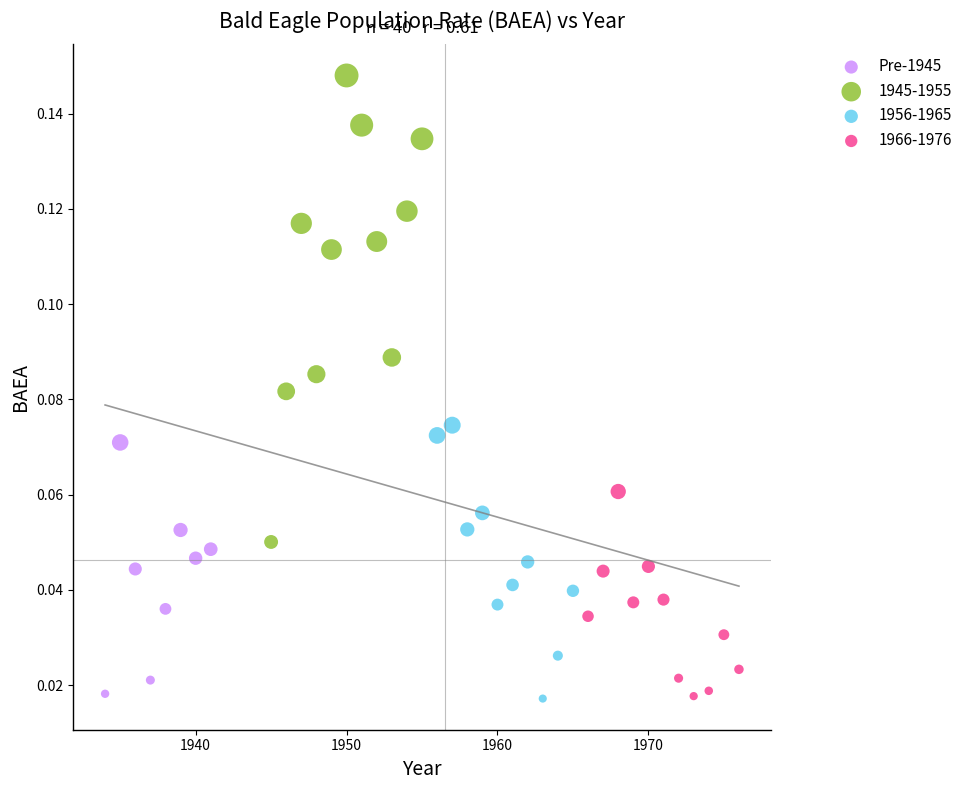

Which series contains the highest Y value?

1945-1955